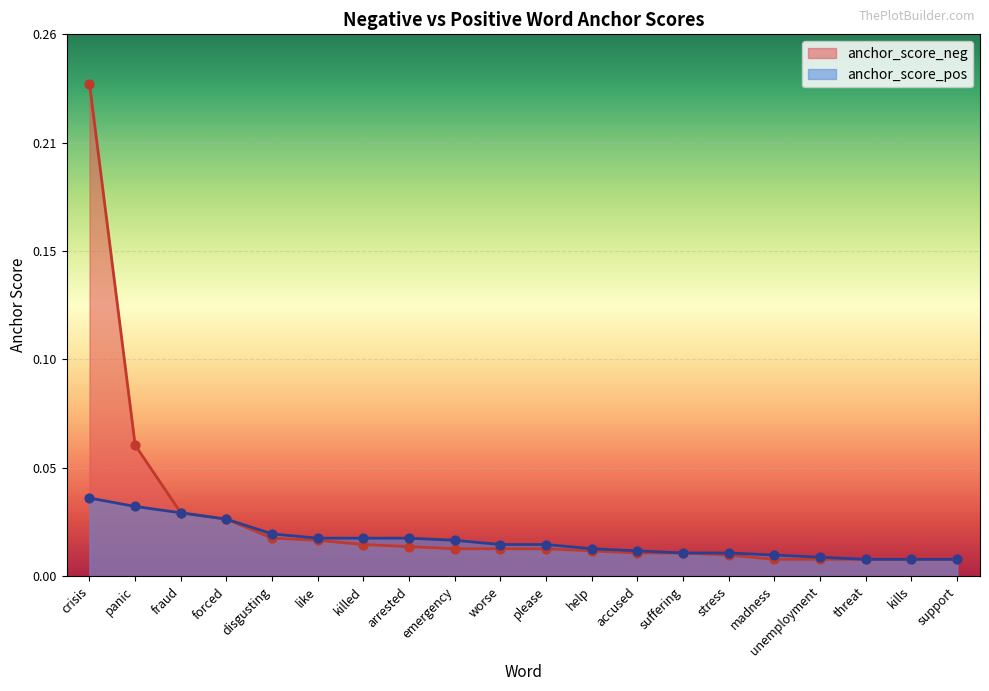

At which category is the sum across all series the highest?

crisis